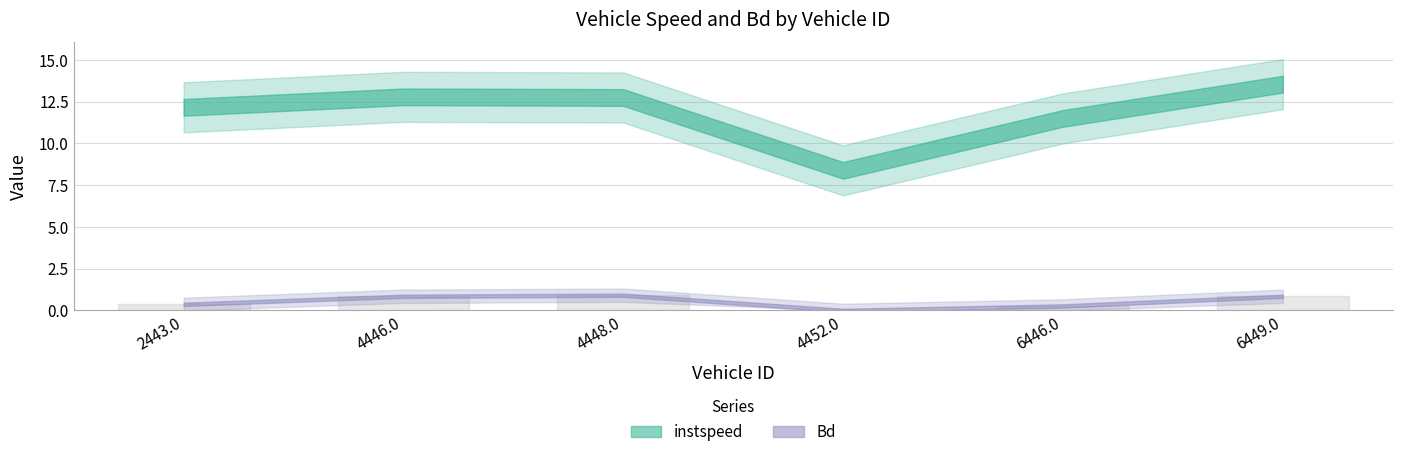

How many distinct data groups are displayed?

2